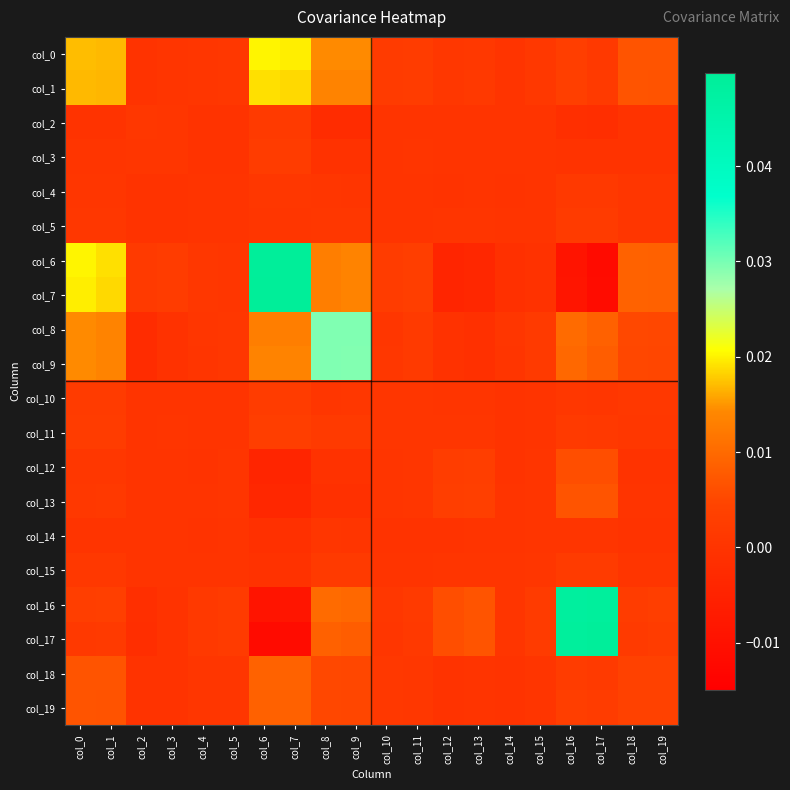

Which label corresponds to the smallest value in the chart?

col_17